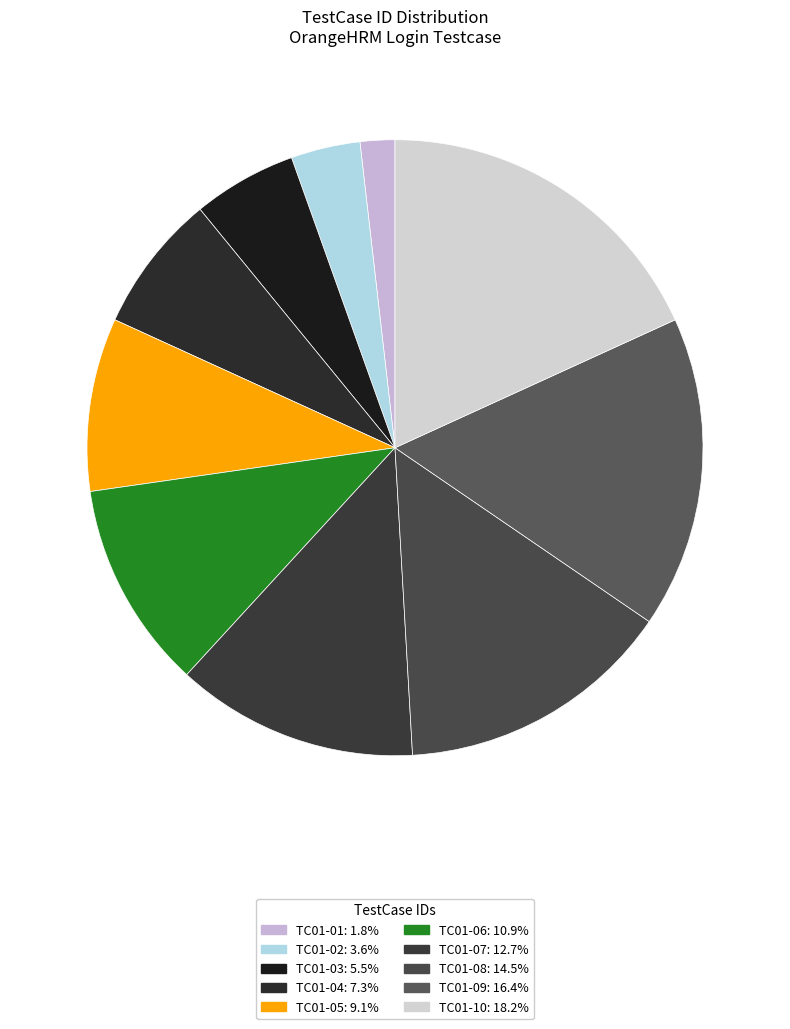

Which slice is the smallest?

TC01-01